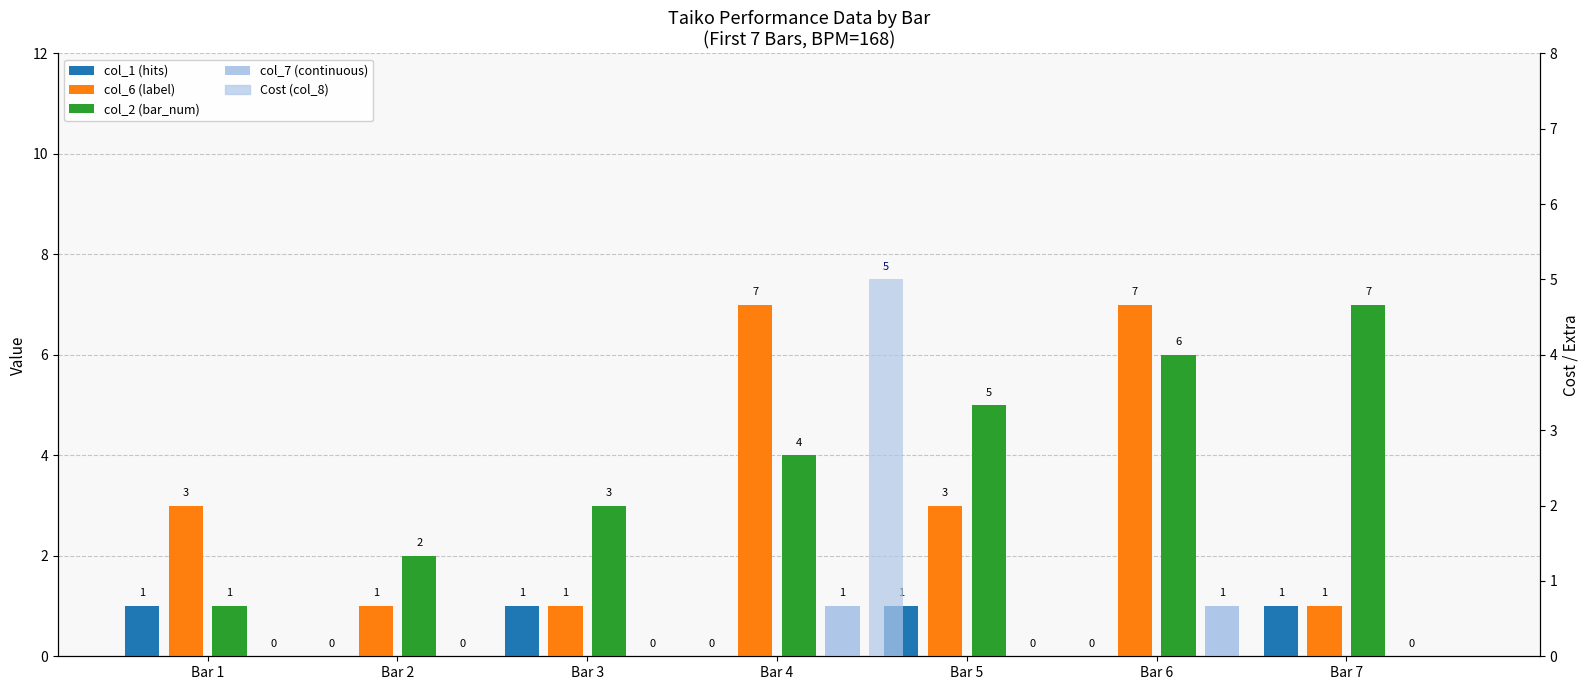

True or false: col_6 (label) has a value of 12 at Bar 6.

False